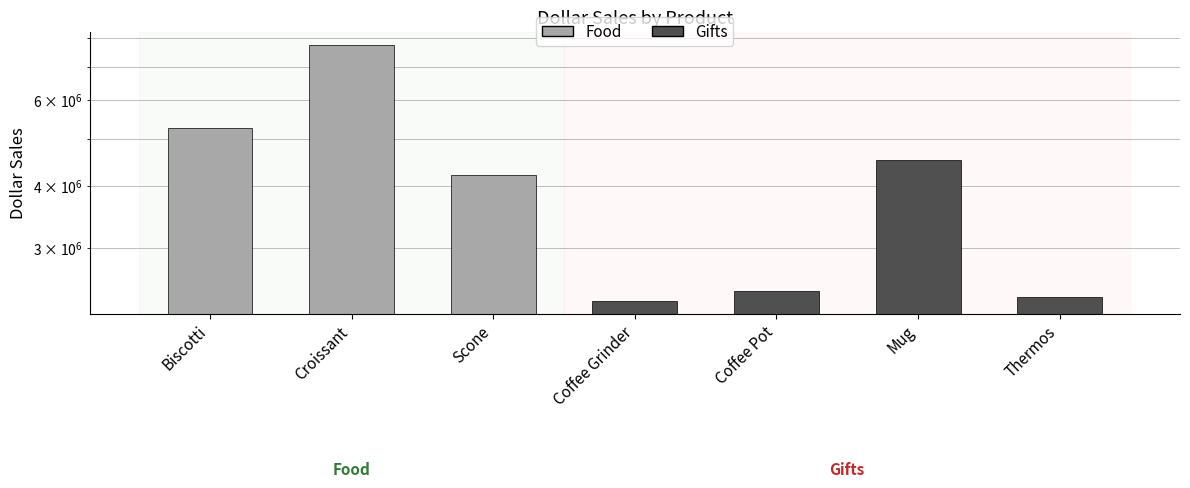

The chart shows a value of 1827370 at Mug. True or false?

False